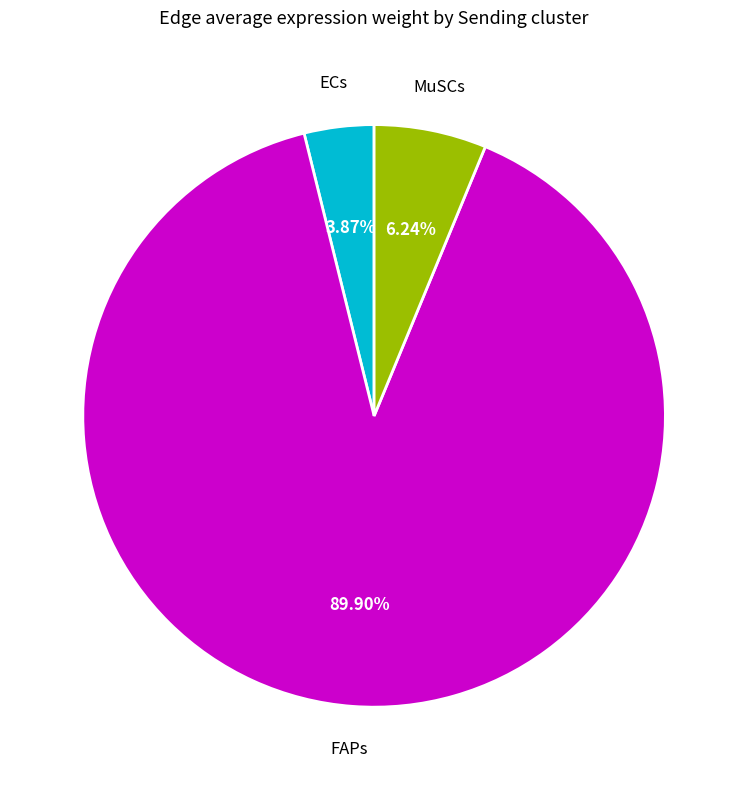

Which slice is the smallest?

ECs